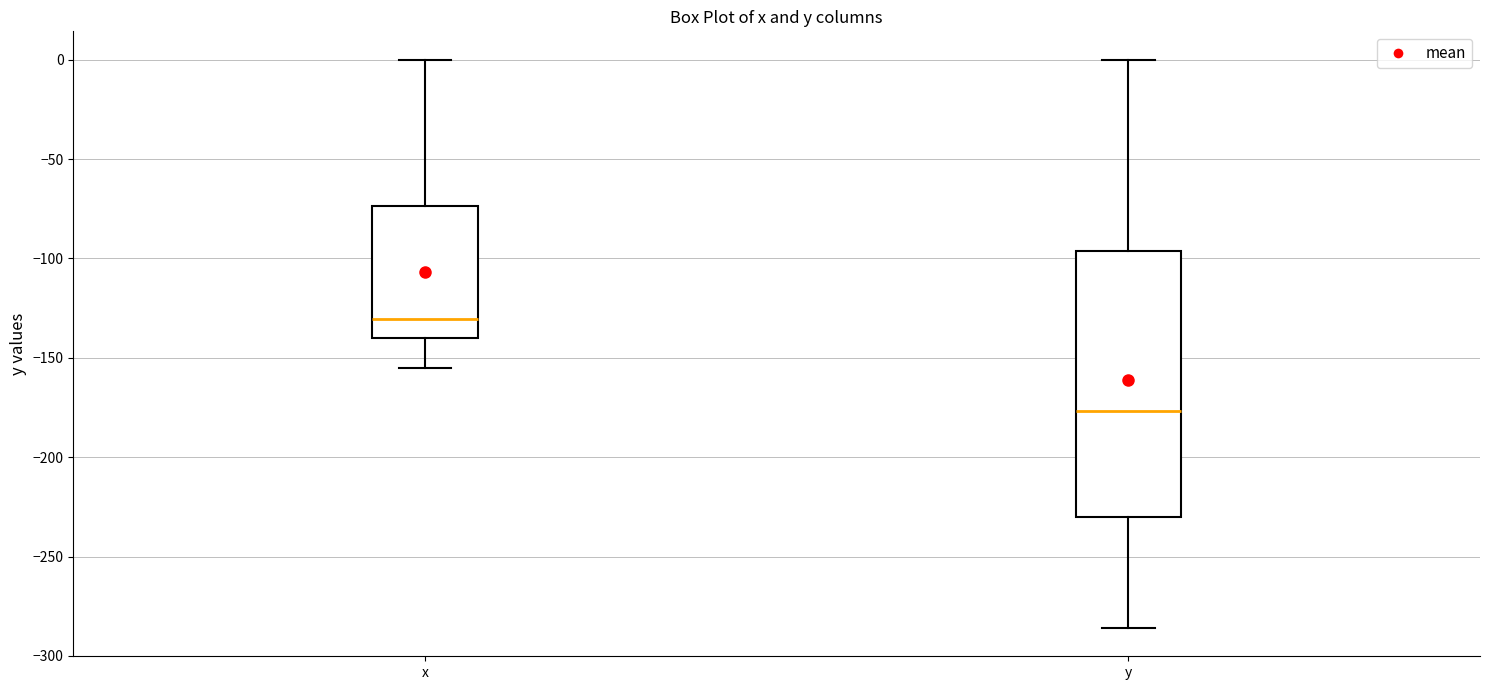

Where does the upper whisker of the box for y end on the y-axis? The values are not printed on the chart, so give them approximately, as read against the axis.

0